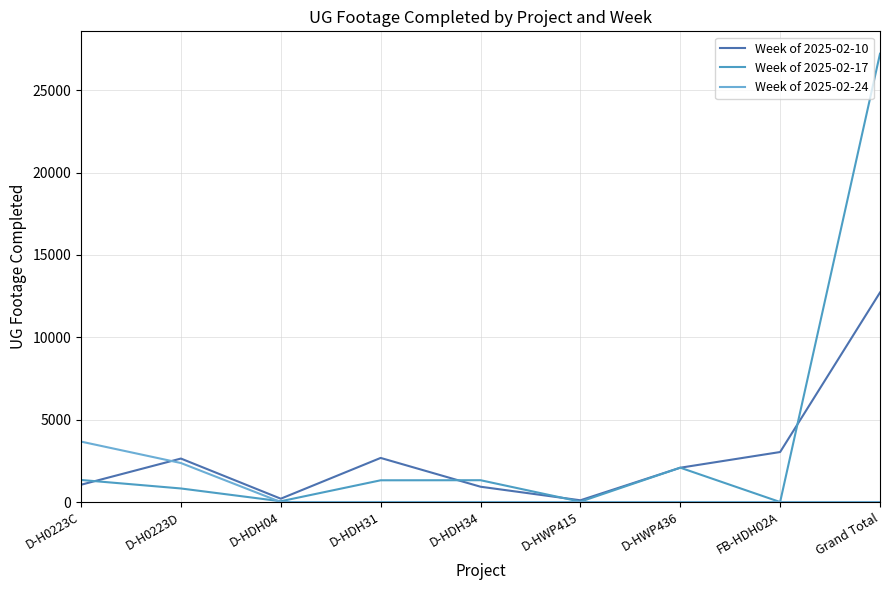

Where is Week of 2025-02-17 nearest to the value 13605?

D-HWP436